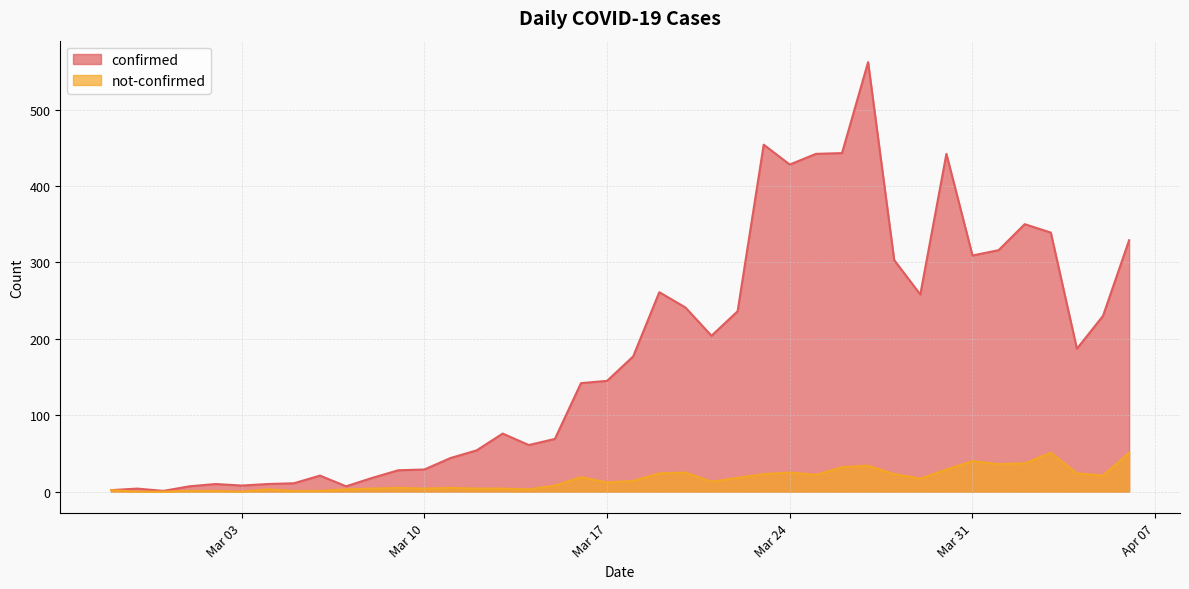

Which series has the largest total across all categories?

confirmed